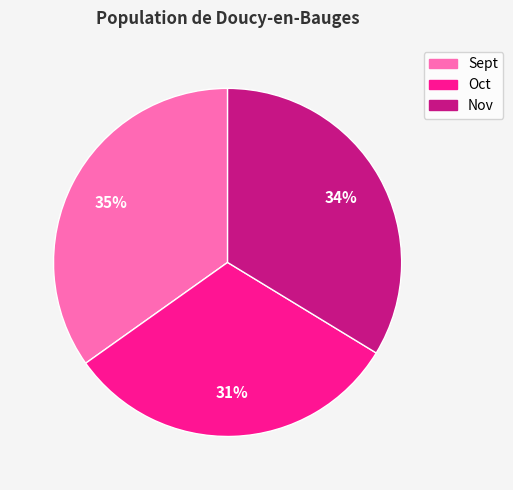

How many slices are in this pie chart?

3